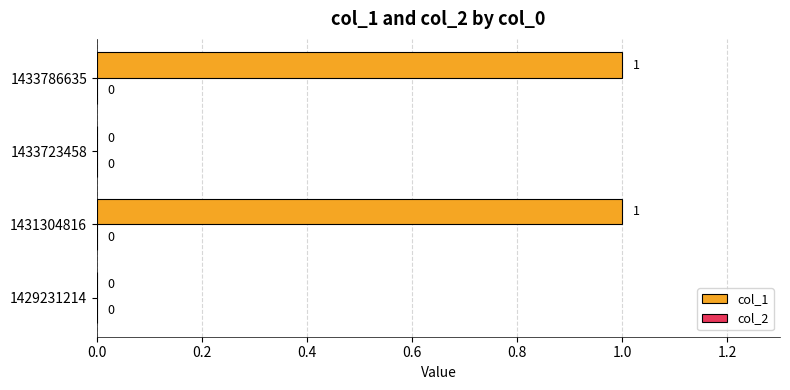

The chart shows a value of 0 at 1433786635. True or false?

False